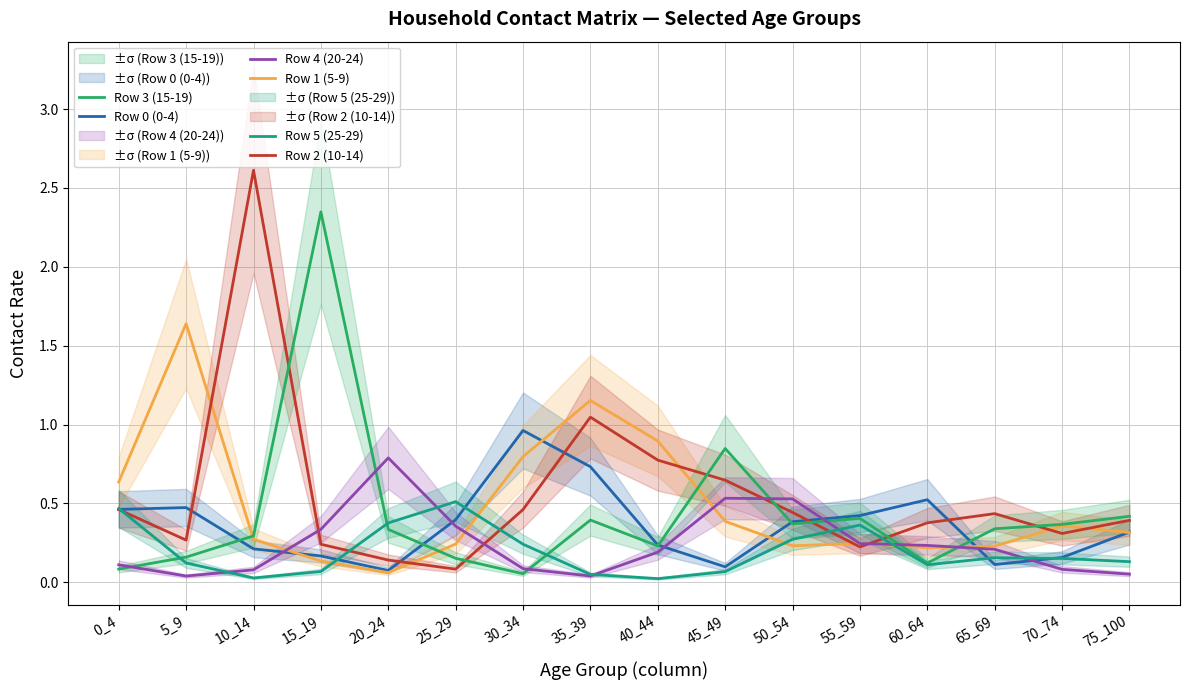

How many times do Row 1 (5-9) and Row 2 (10-14) cross each other?

7